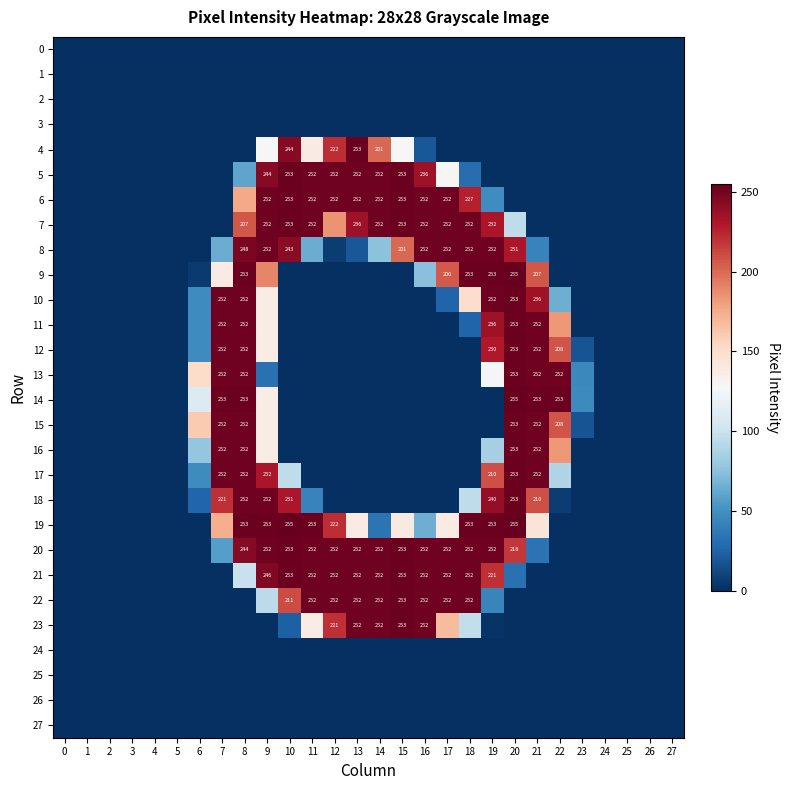

Is the value of 5 at 16 greater than the value of 18 at 19?

No